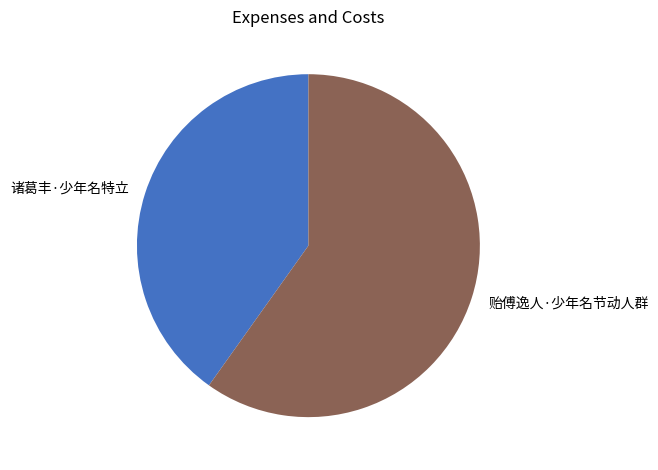

Which has a higher value, 贻傅逸人·少年名节动人群 or 诸葛丰·少年名特立?

贻傅逸人·少年名节动人群